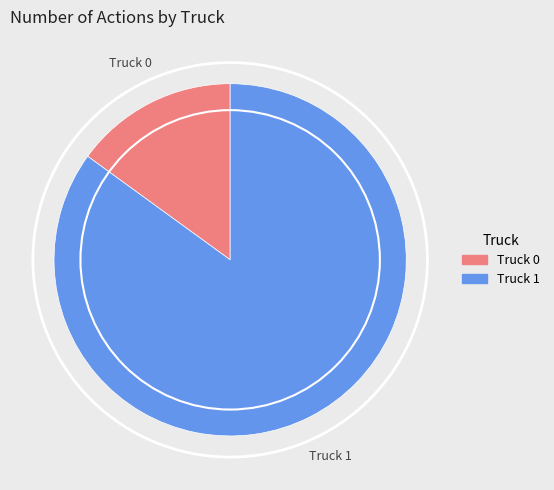

The Truck 0 slice represents 28% of the pie. True or false?

False